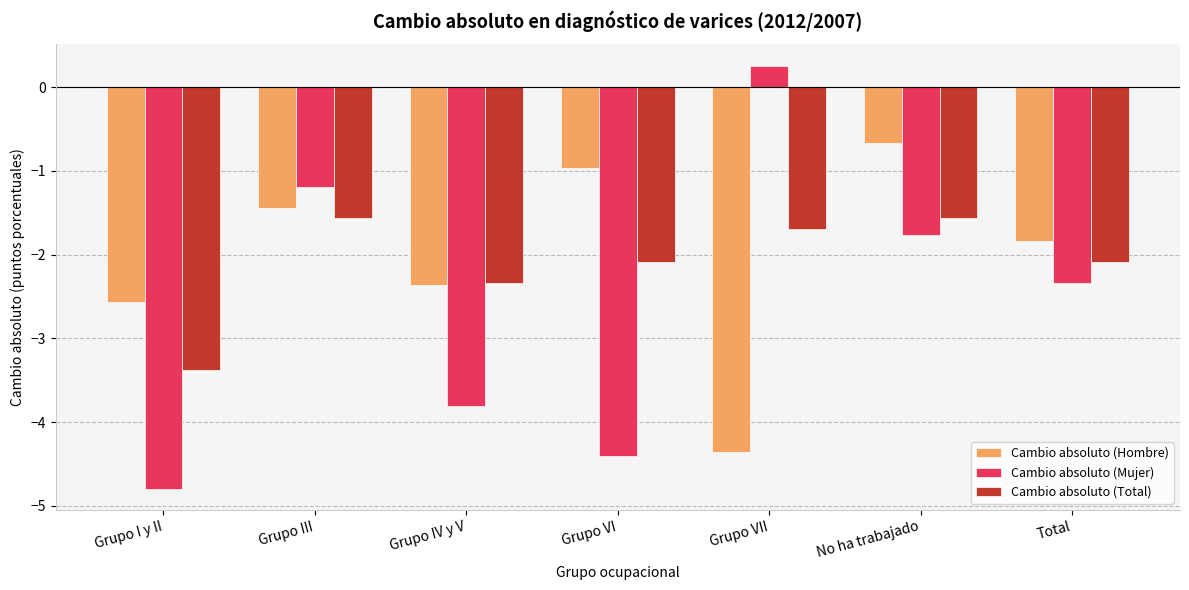

At how many categories does at least one series exceed -2?

5